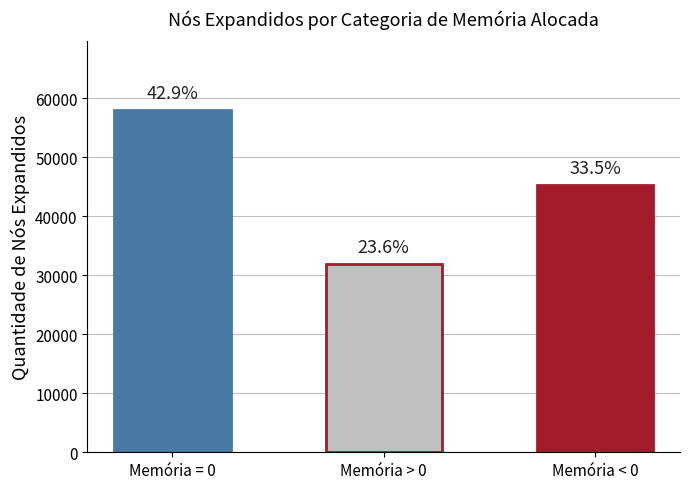

What is the maximum value shown in the chart?

58062